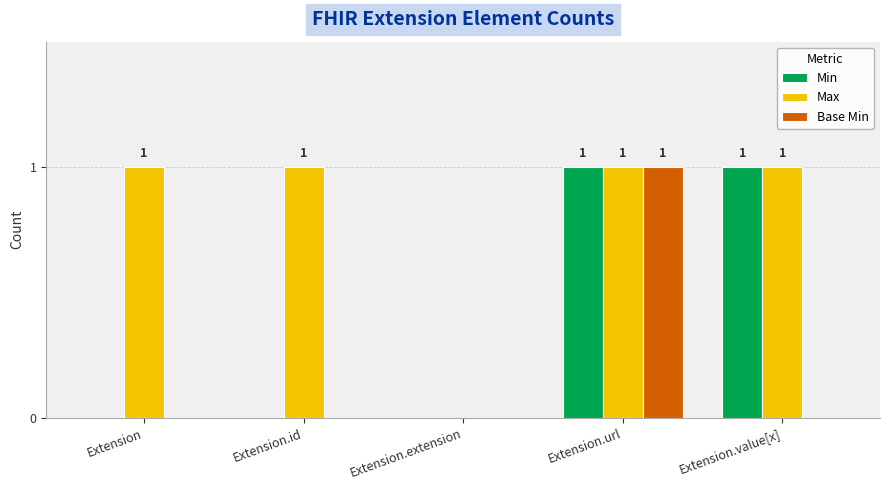

At which category is the sum across all series the highest?

Extension.url